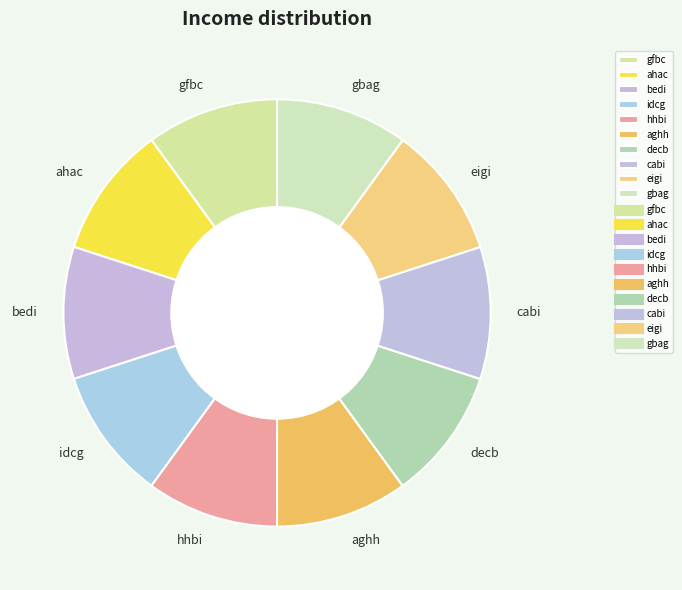

True or false: aghh accounts for 10% of the total.

True